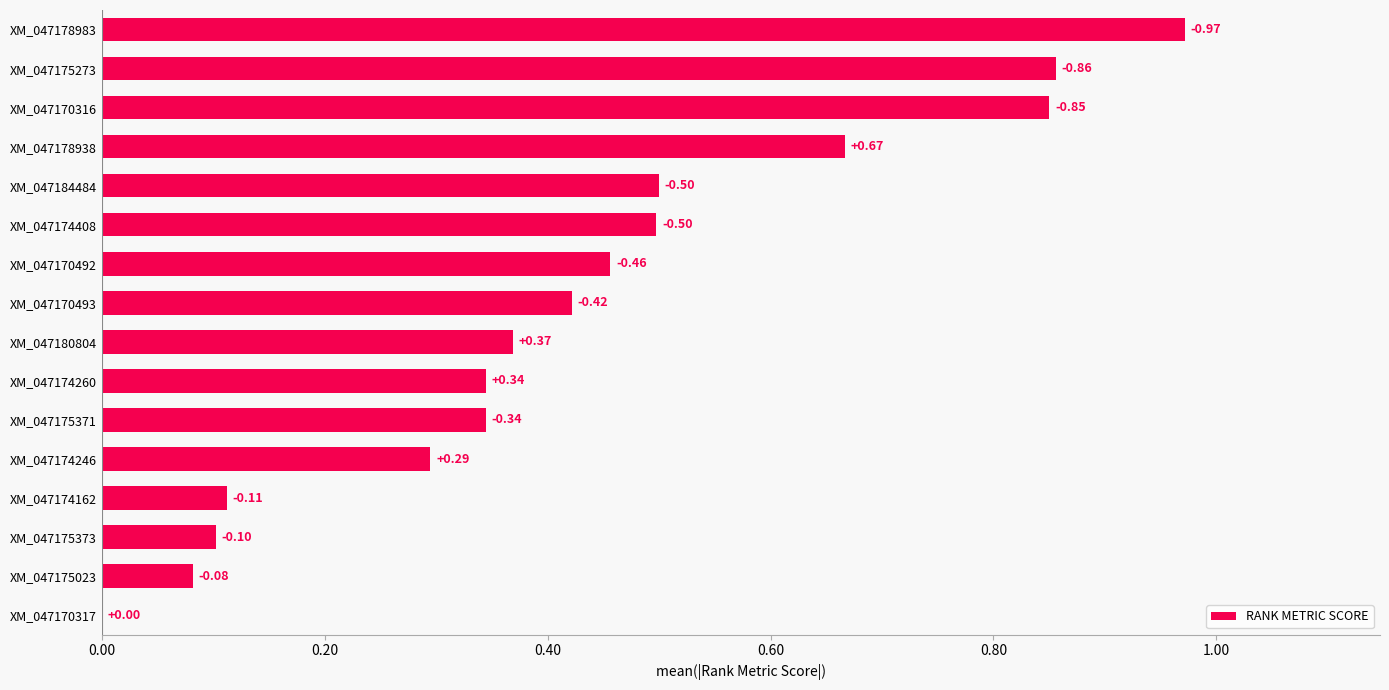

What is the average value?

0.4